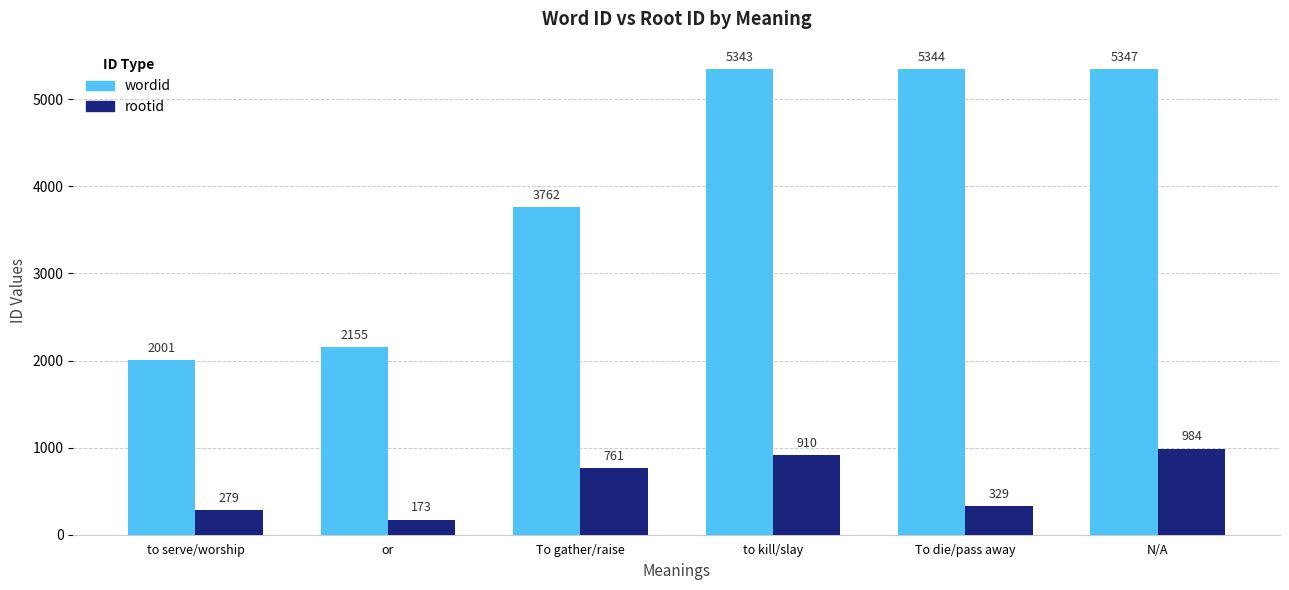

What is the difference between the maximum and minimum values in the rootid series?

811